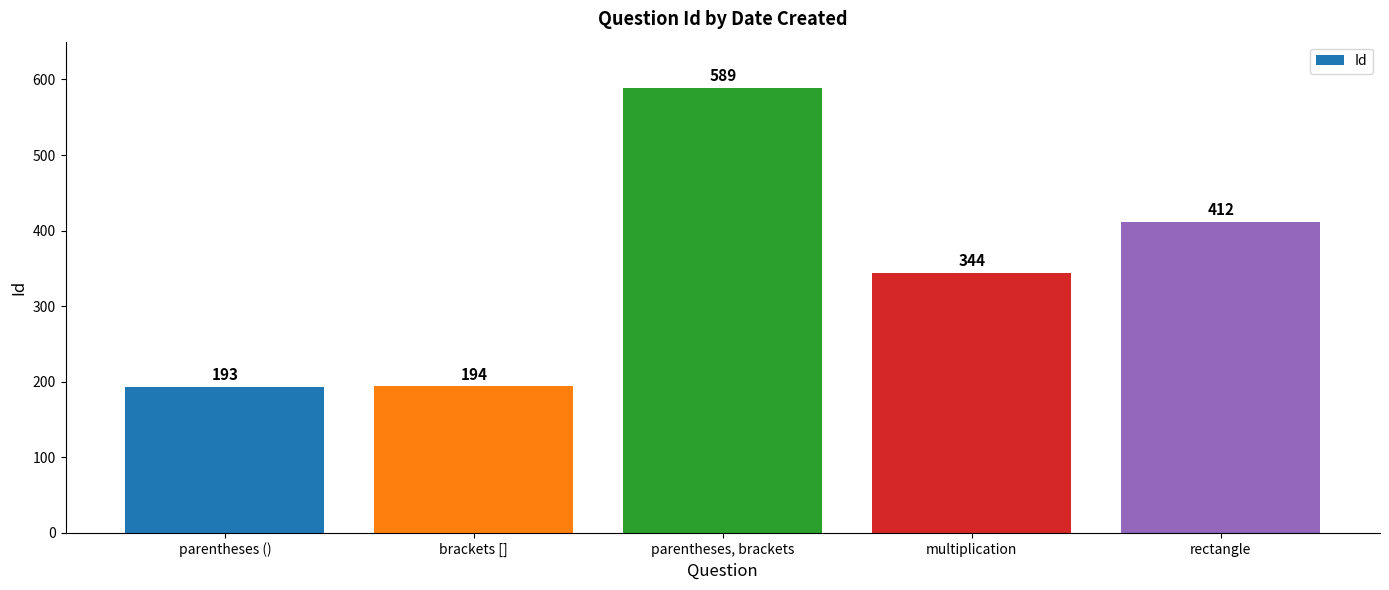

What is the label of the 2nd bar from the right?

multiplication